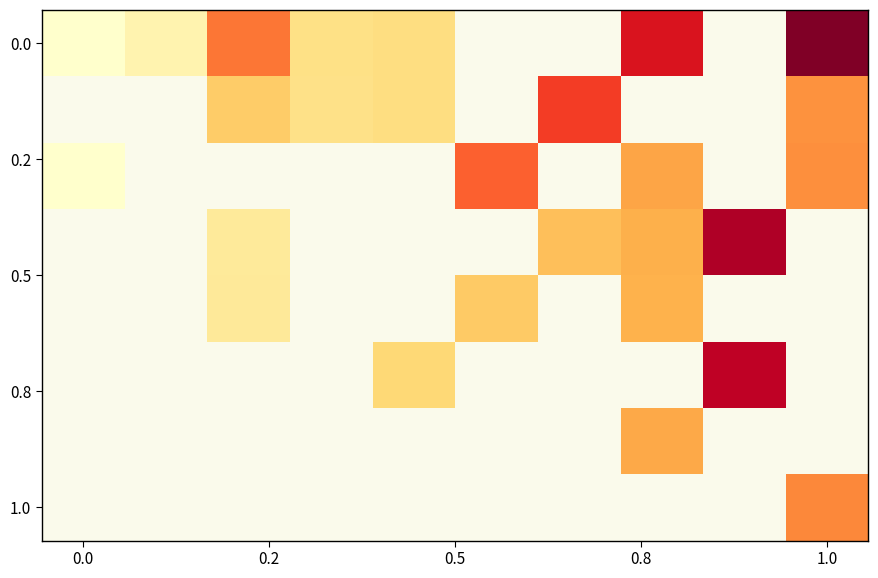

At how many categories does at least one series exceed 54?

10